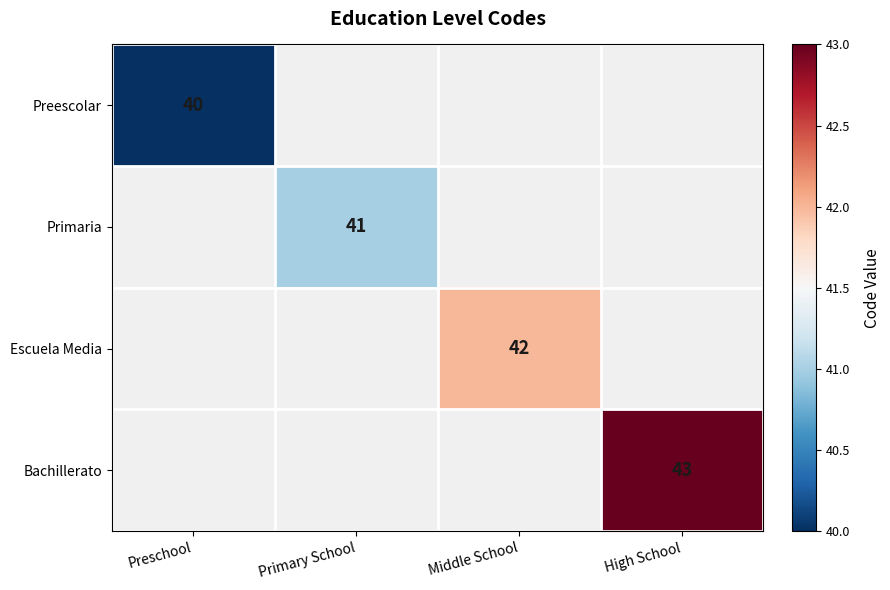

Is it true that Preescolar equals 14 at Preschool?

False